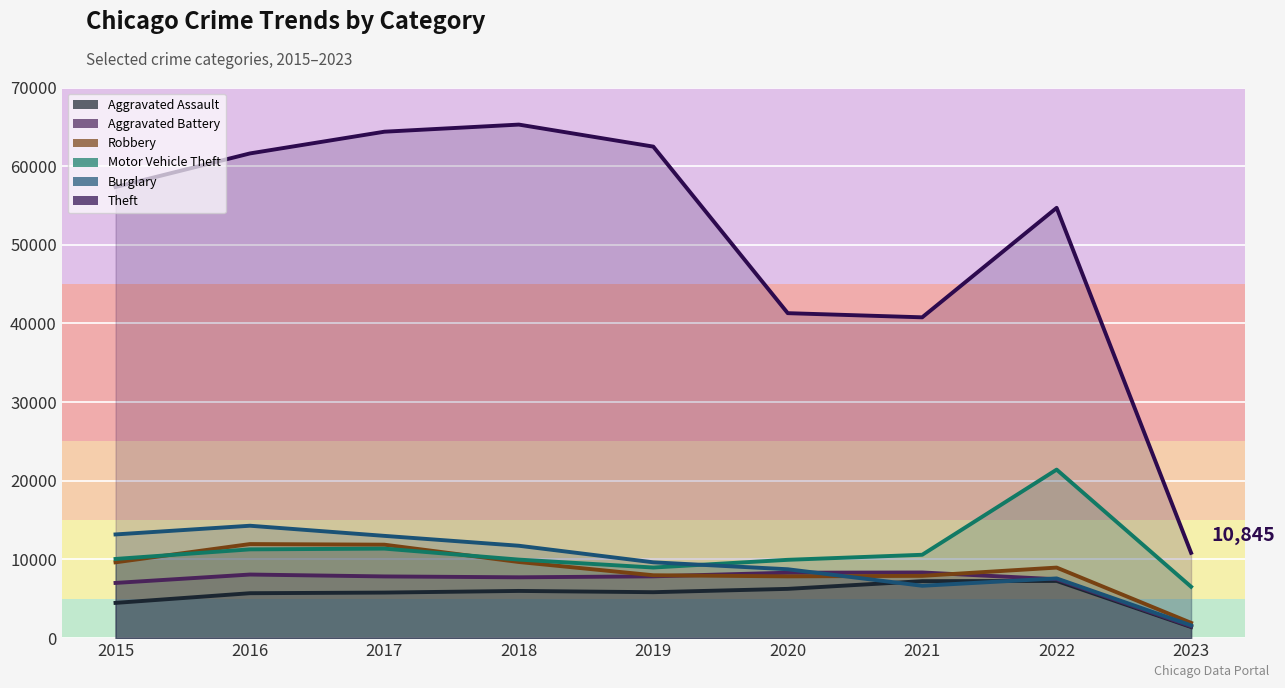

What is the value of the Motor Vehicle Theft point at the 1st from the left?

10068